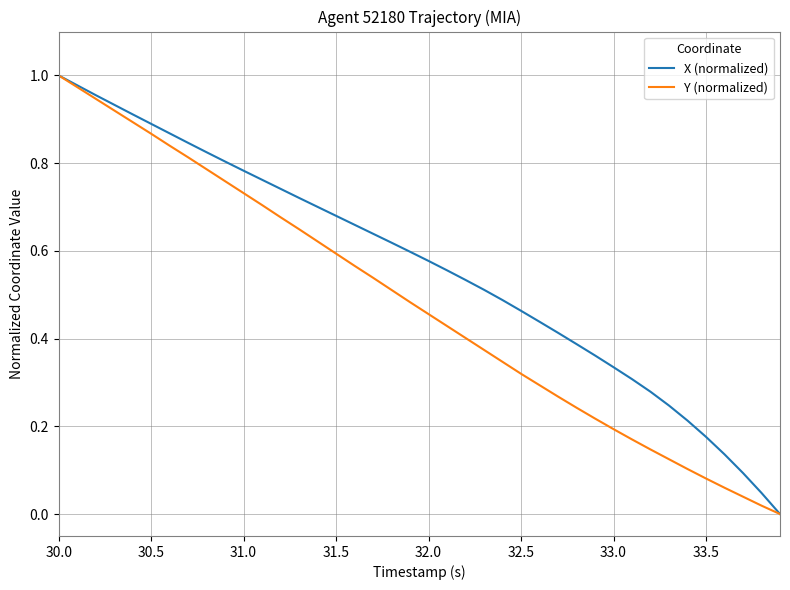

Which series has the largest total across all categories?

X (normalized)